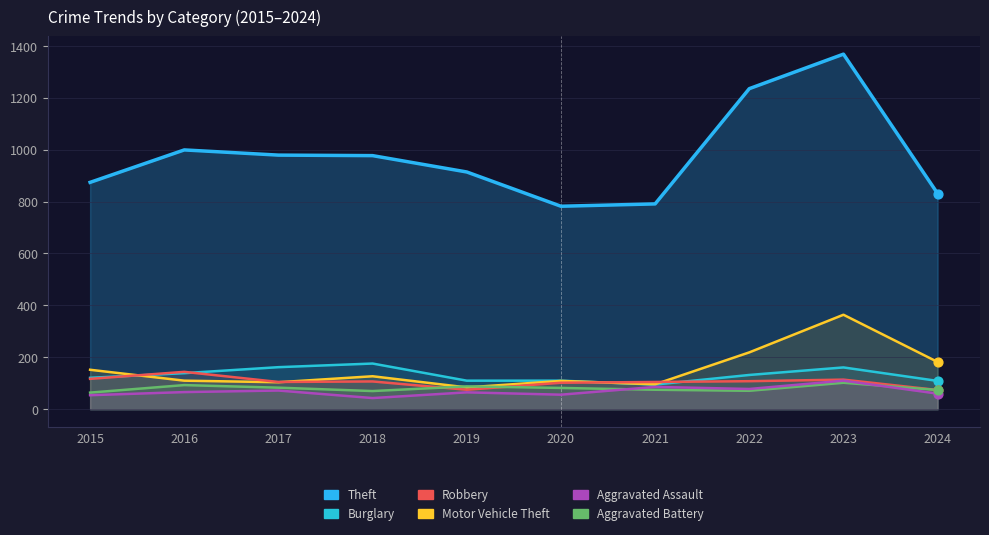

What are all the series names shown in the legend?

Theft, Burglary, Motor Vehicle Theft, Robbery, Aggravated Battery, Aggravated Assault